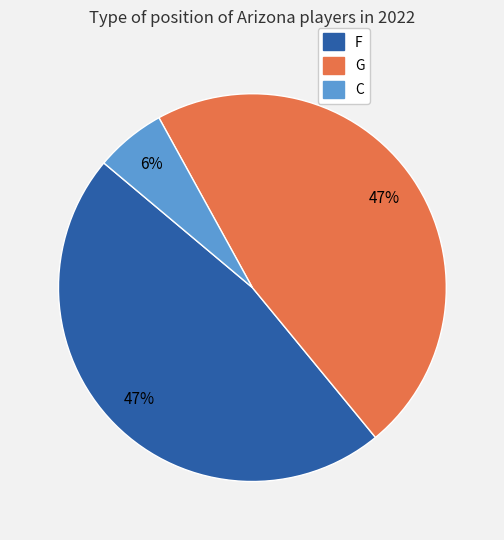

To the nearest percent, what is the difference between the largest and smallest slice percentages?

41%